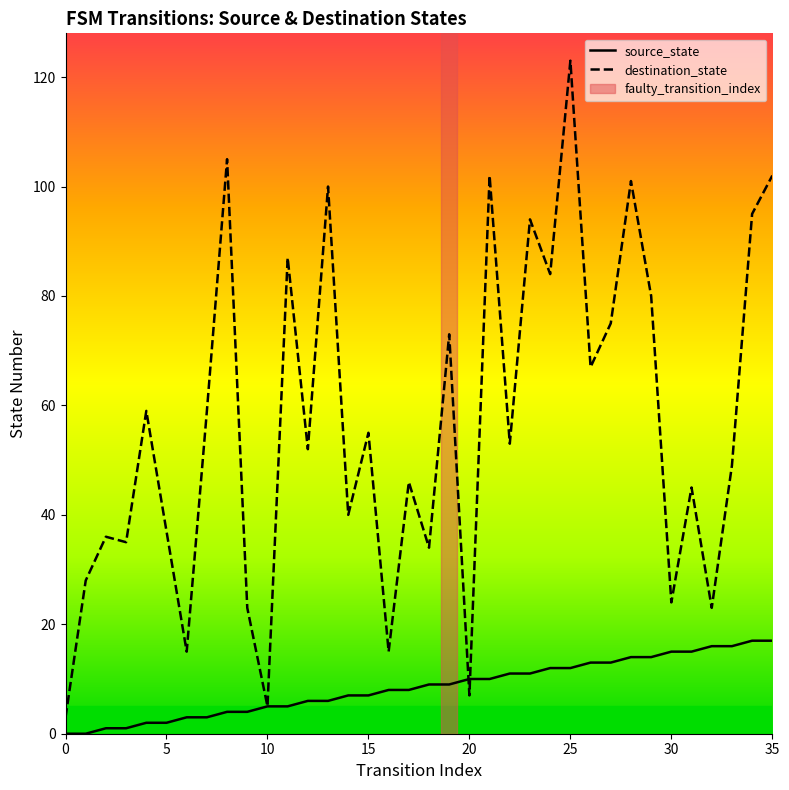

Which series has the largest total across all categories?

destination_state